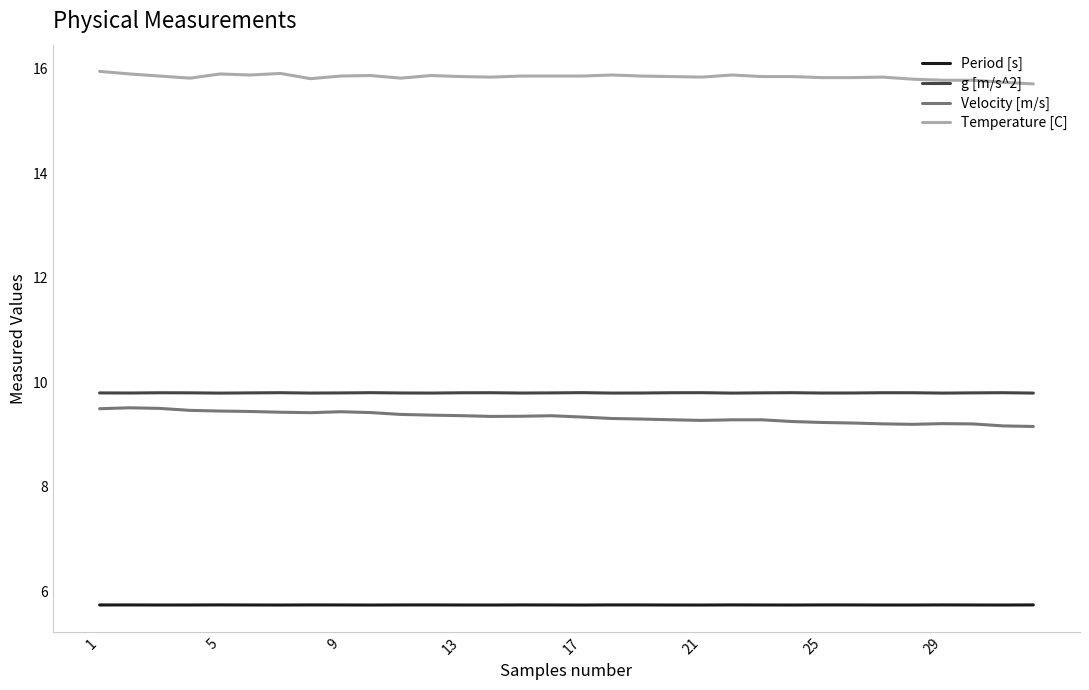

How many series are shown in this chart?

4